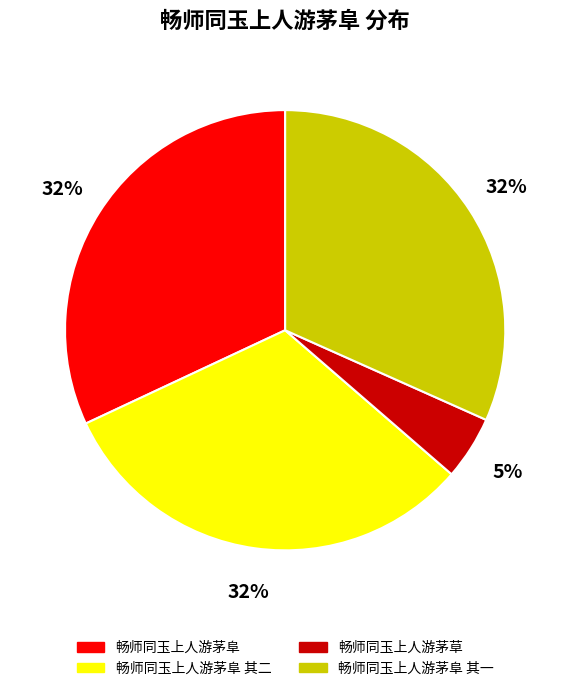

What percentage is the 畅师同玉上人游茅阜 其二 slice, to the nearest percent?

32%